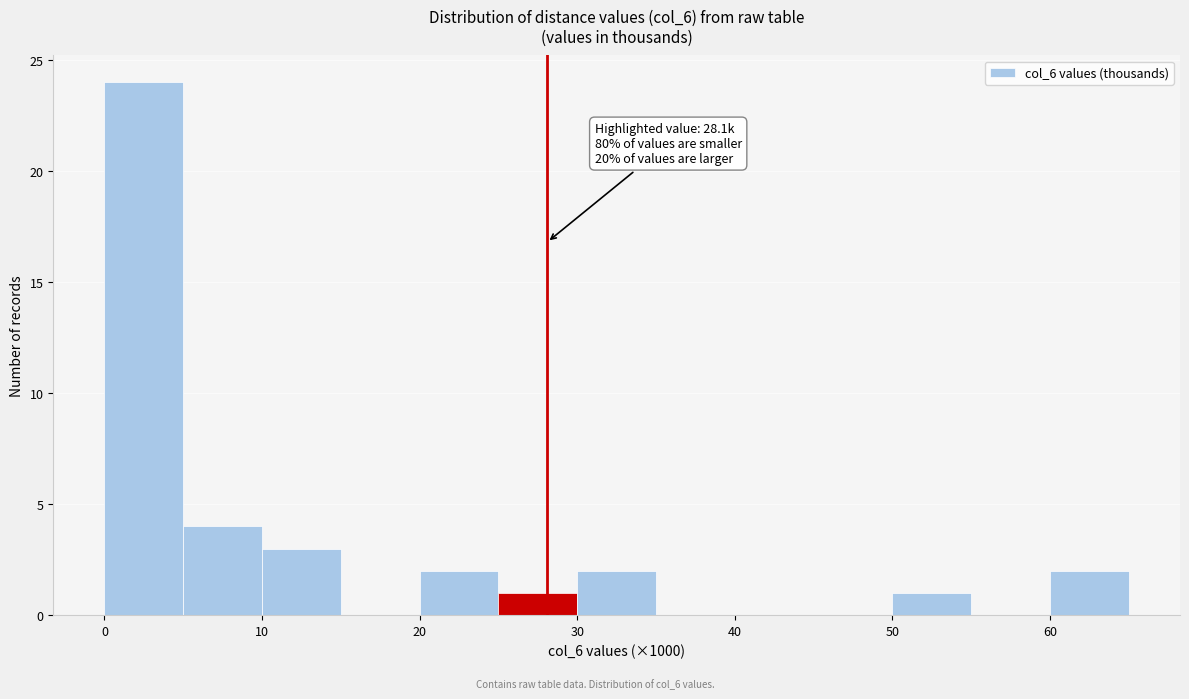

Over which range of the x-axis is the bar tallest?

0 to 5